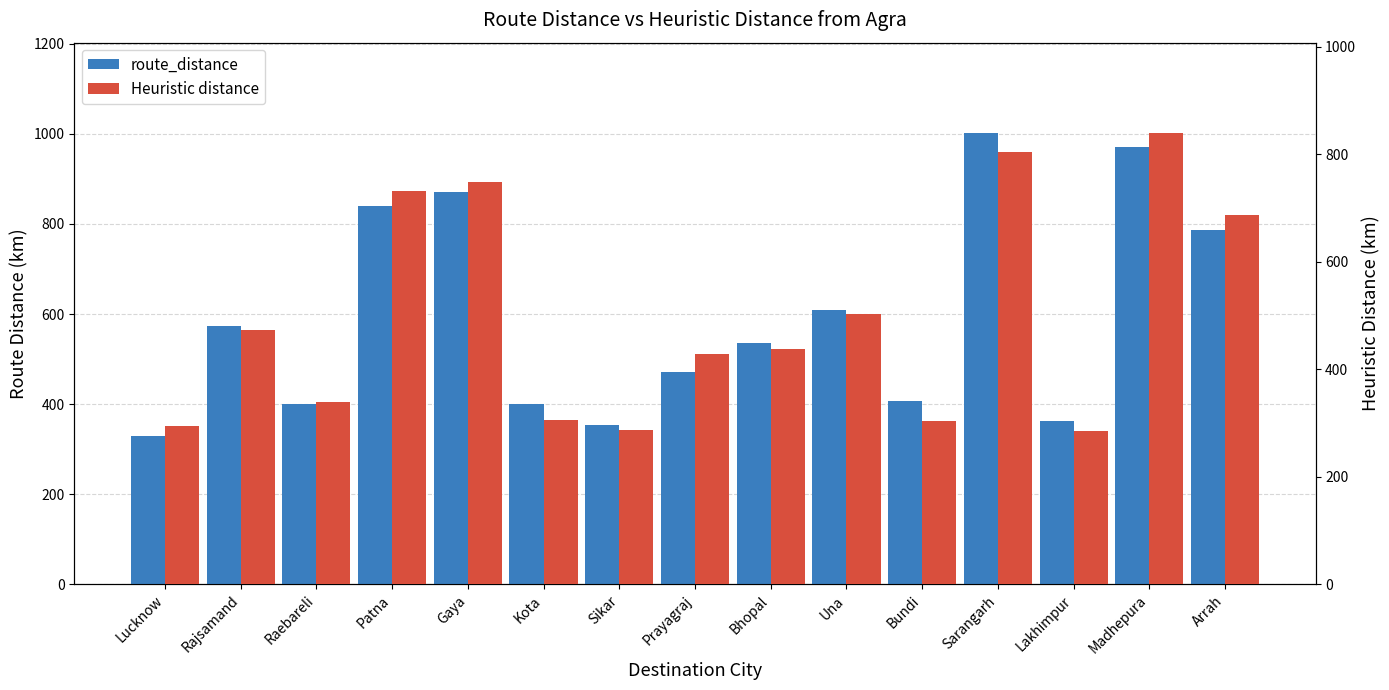

At how many categories does at least one series exceed 348?

14